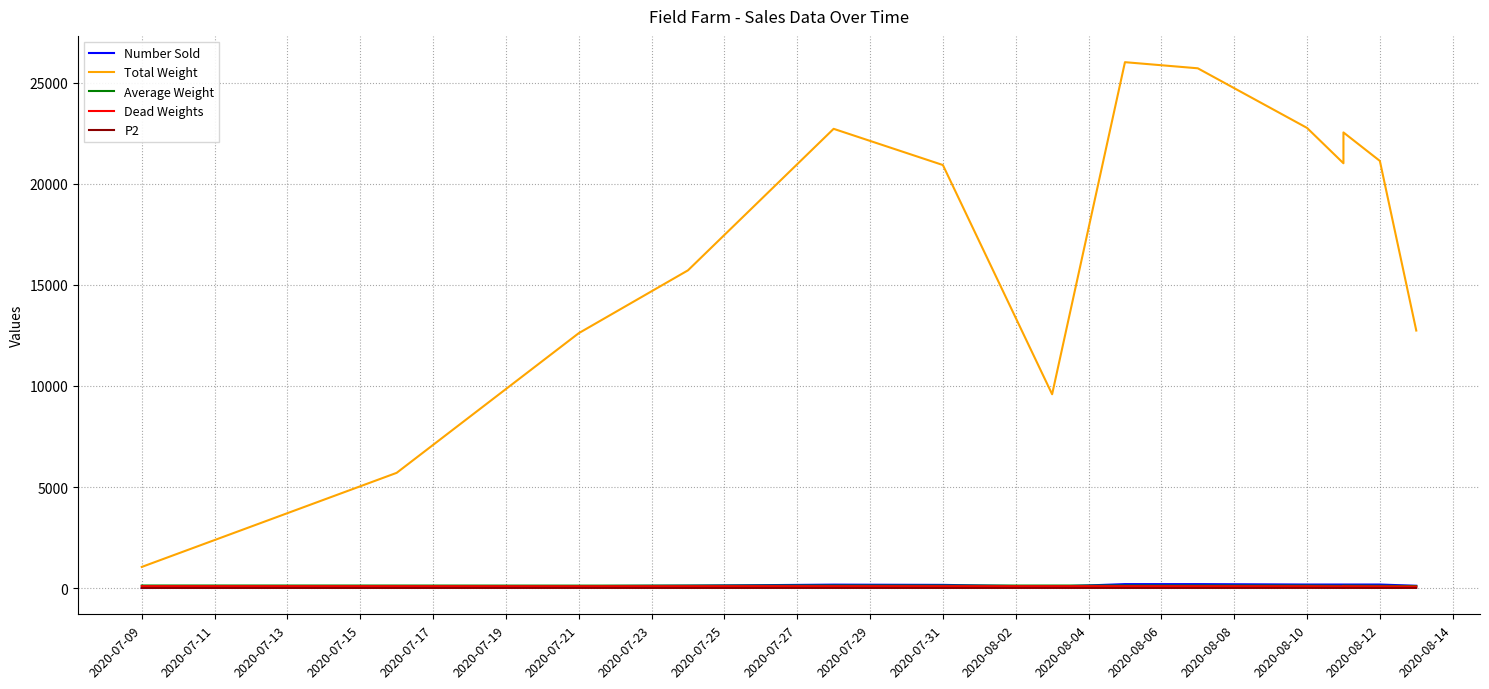

The value of Total Weight at 2020-07-29 is 7931.6. True or false?

False